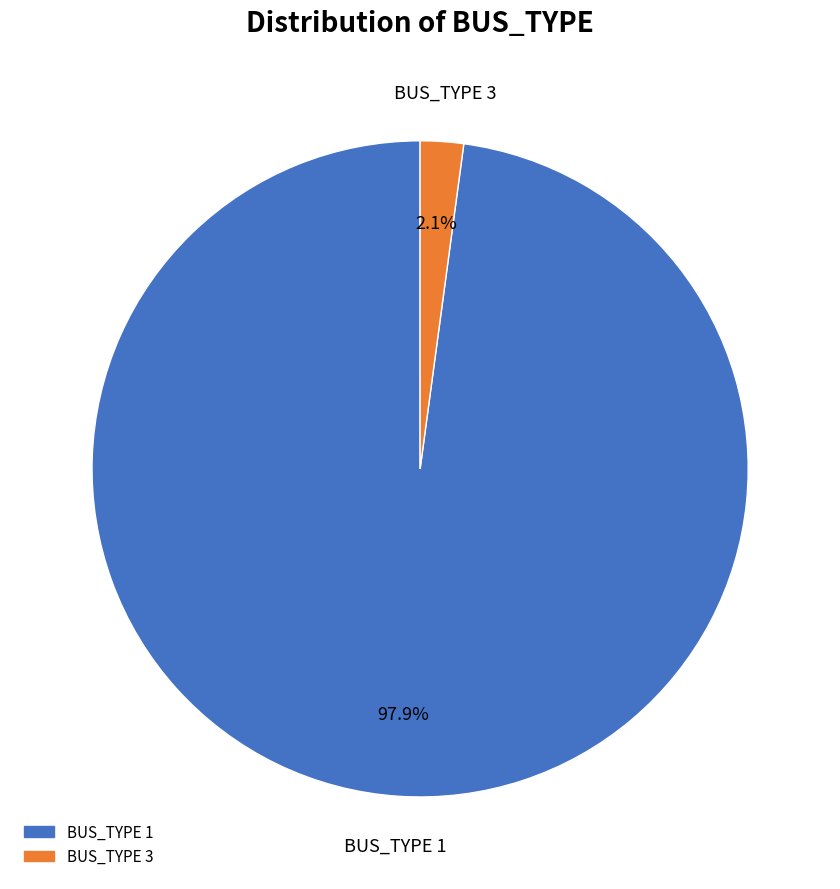

Does any single category account for the majority?

Yes